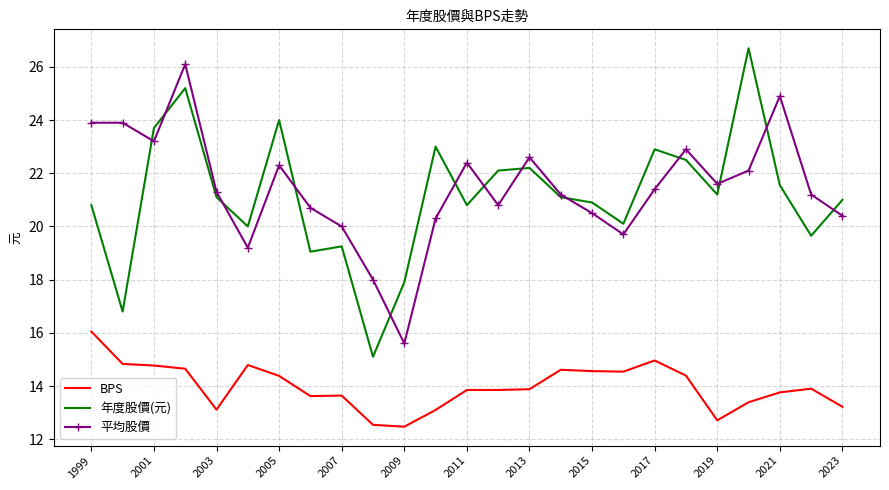

Which series has the largest range (max minus min)?

年度股價(元)